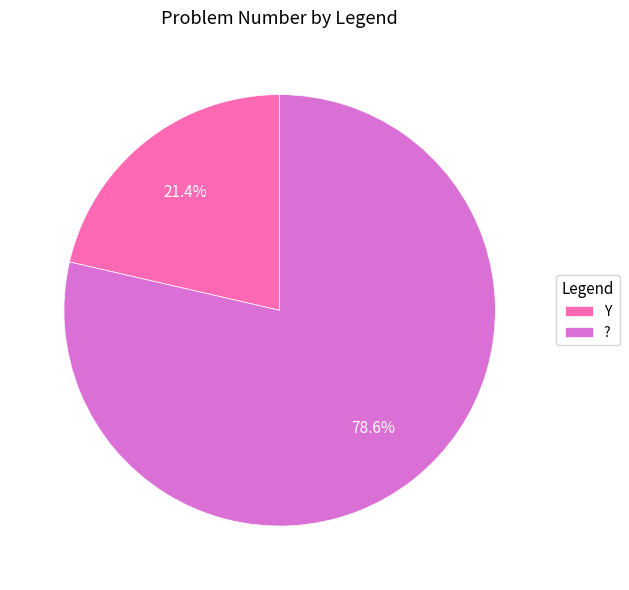

Combined, do ? and Y account for over 50%?

Yes